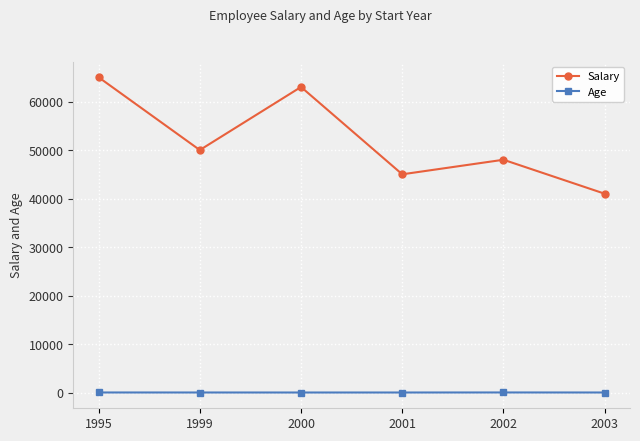

What is the difference between the maximum and minimum values in the Age series?

9